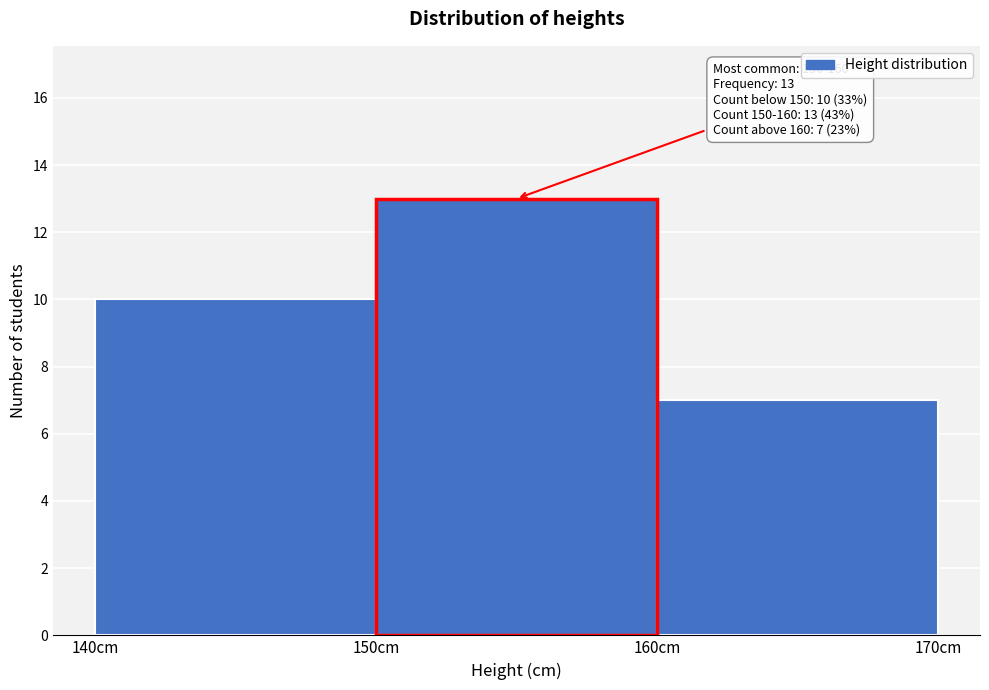

Which range on the x-axis has the tallest bar?

150 to 160